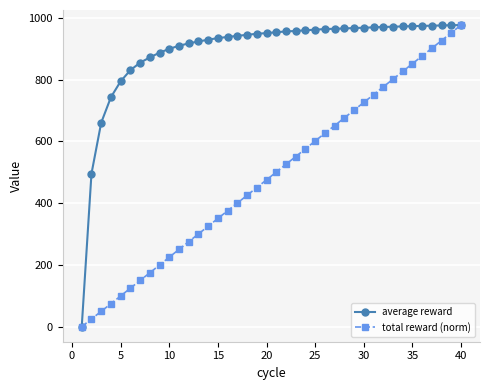

True or false: total reward (norm) has more than 2 interior local peaks.

False